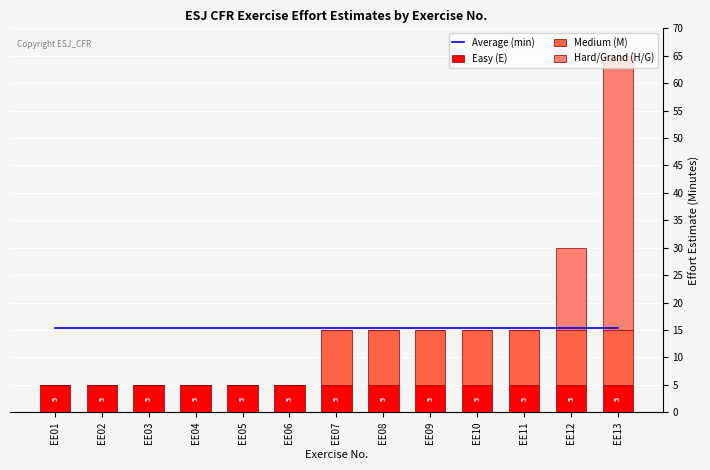

What is the total value across all series at EE09?

30.4